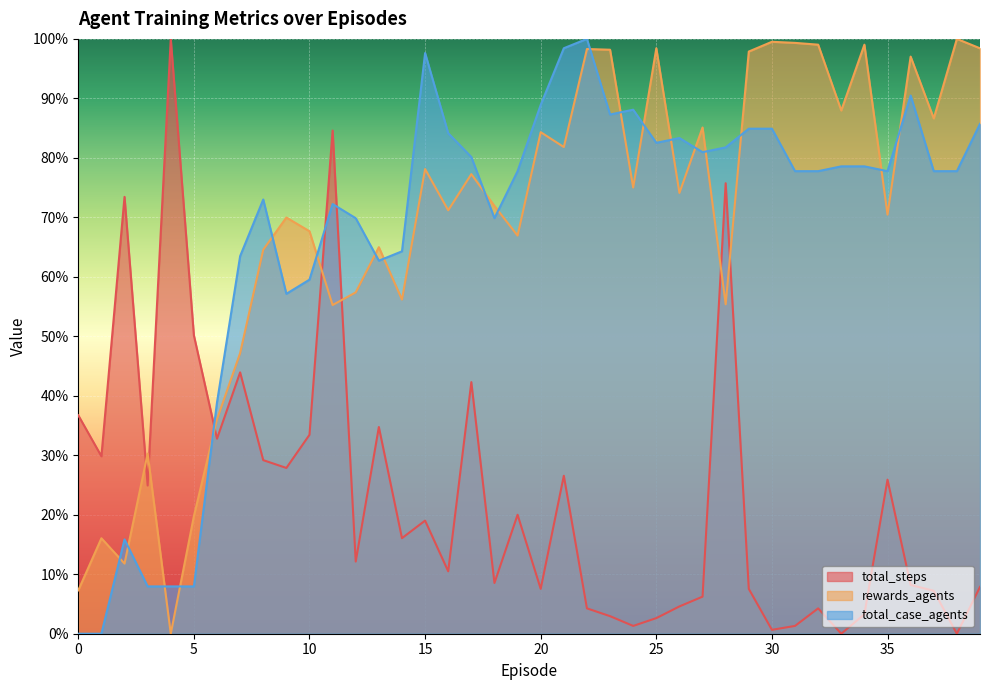

How many times do rewards_agents and total_case_agents cross each other?

20